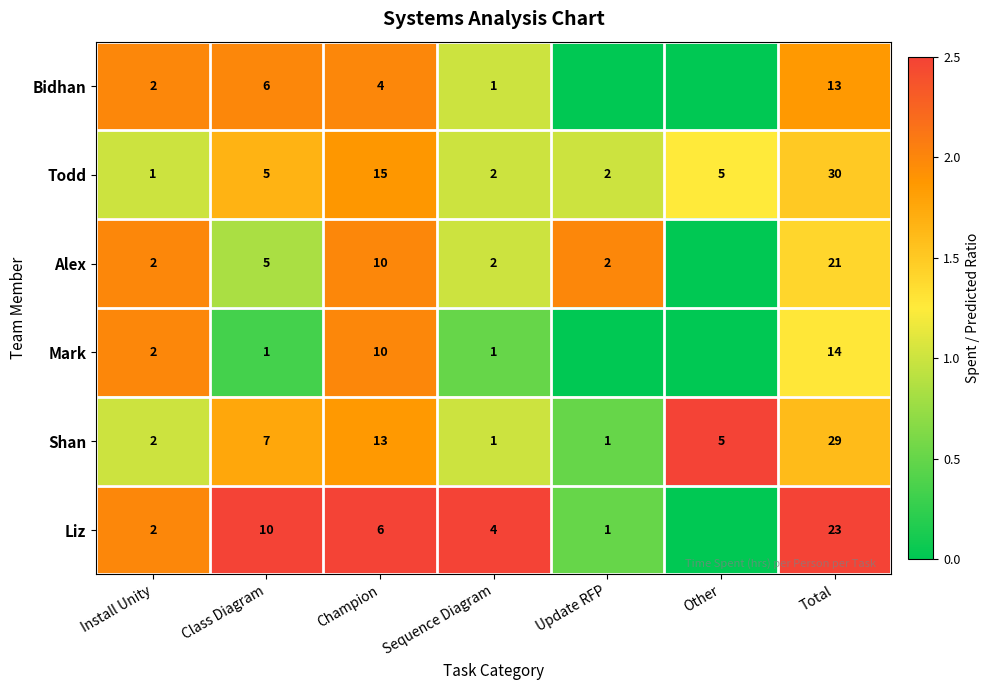

Read the Shan value at Champion, to the nearest 5.

15